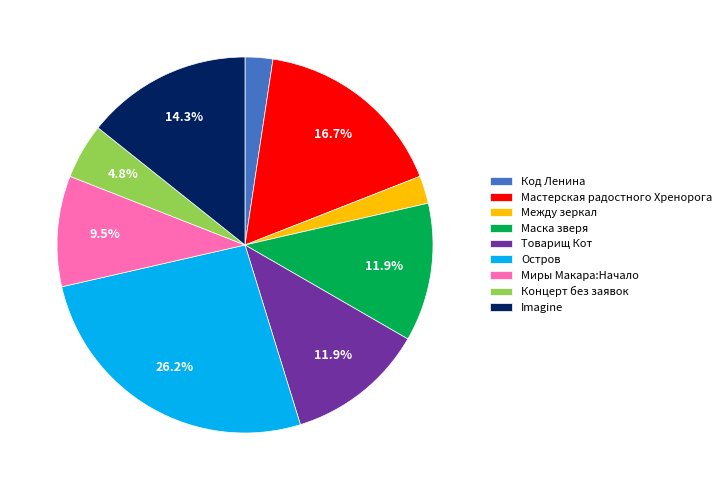

The Imagine slice represents 5% of the pie. True or false?

False